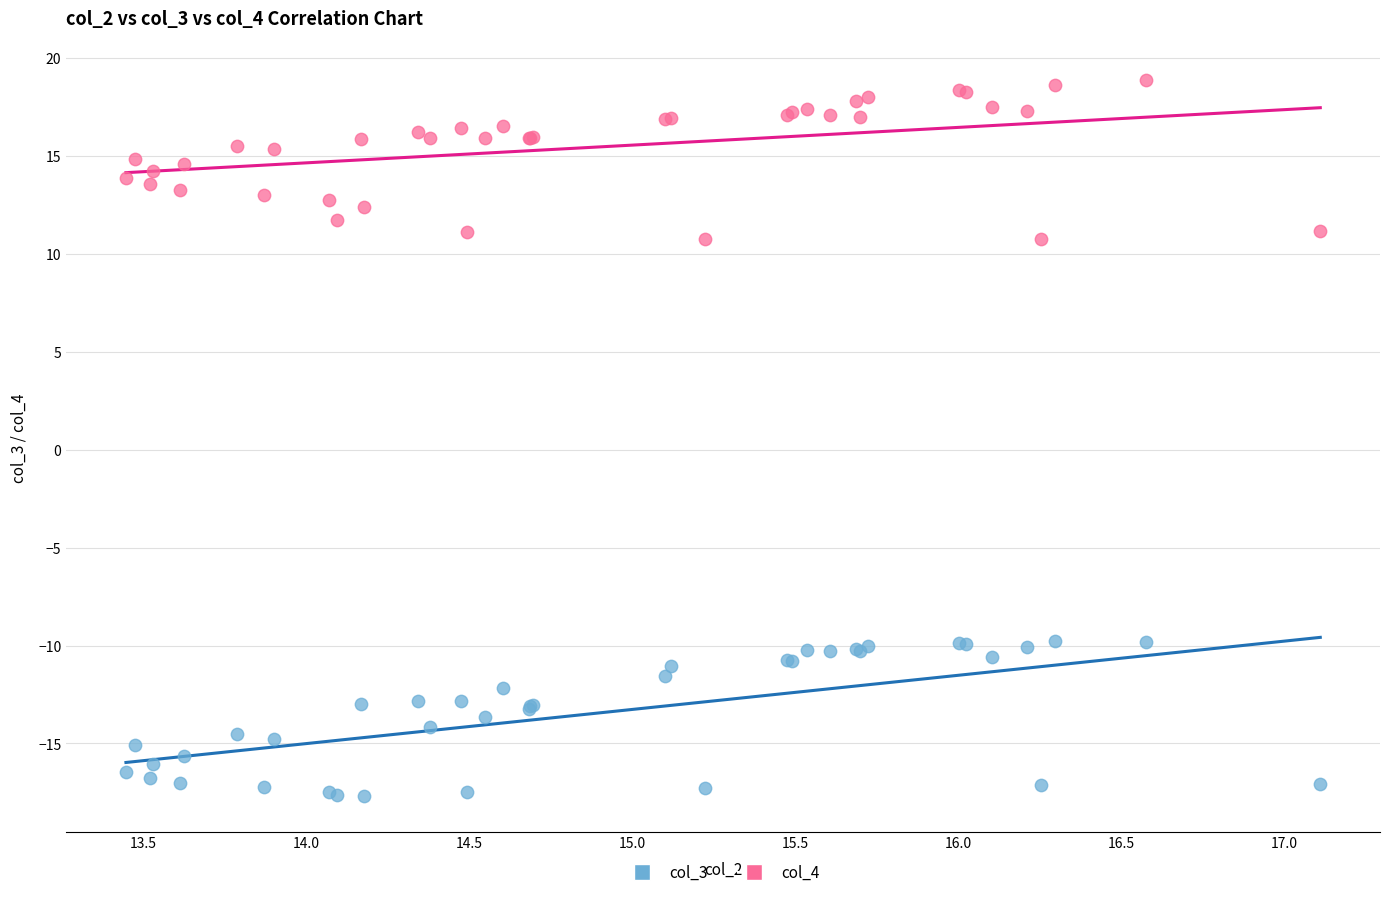

Which series reaches the minimum Y coordinate?

col_3